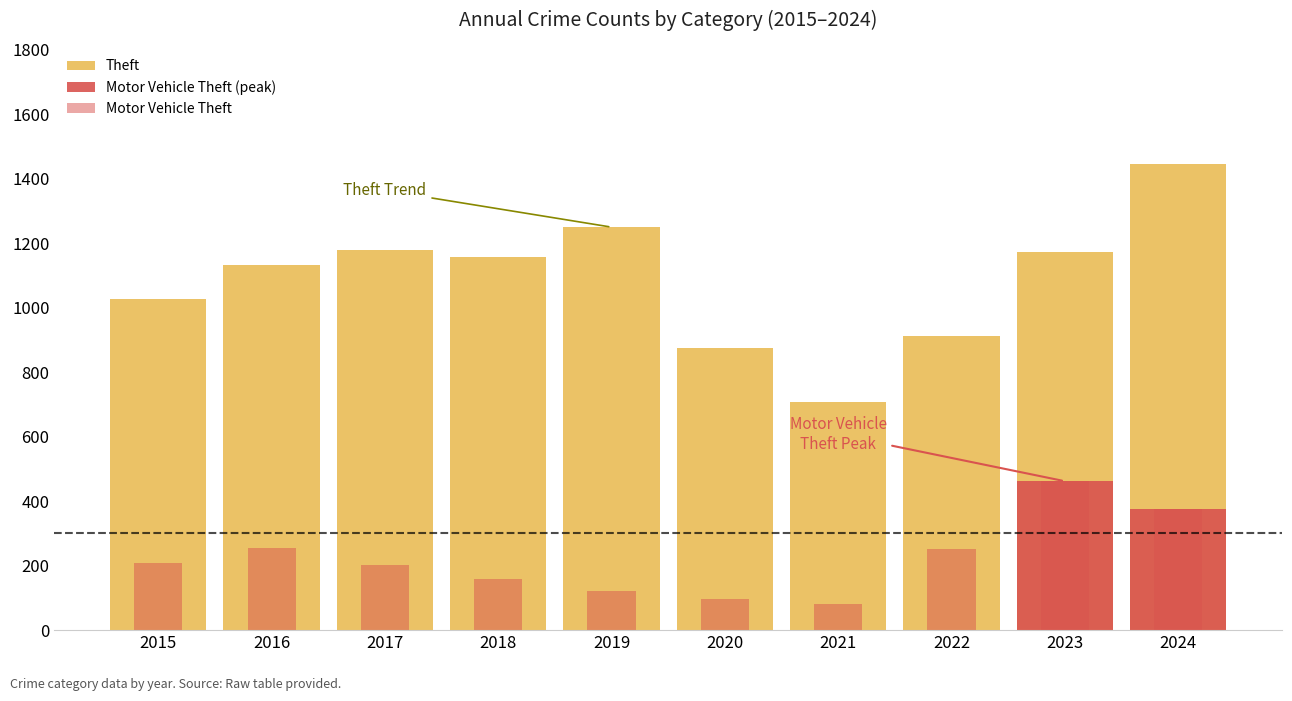

True or false: Motor Vehicle Theft (peak) has a value of 0 at 2015.

True